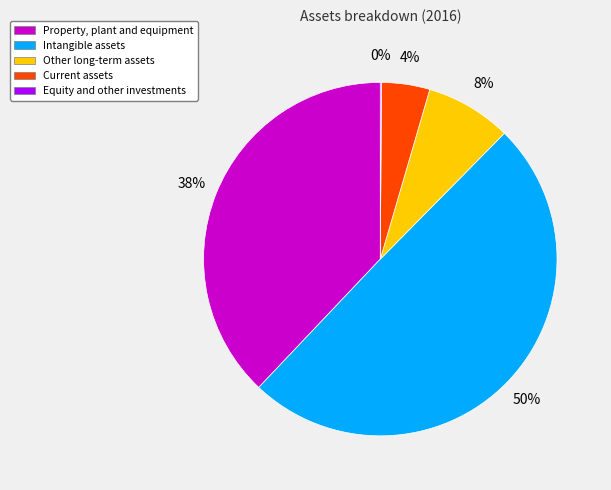

To the nearest percent, what is the combined percentage of Property, plant and equipment and Intangible assets?

88%